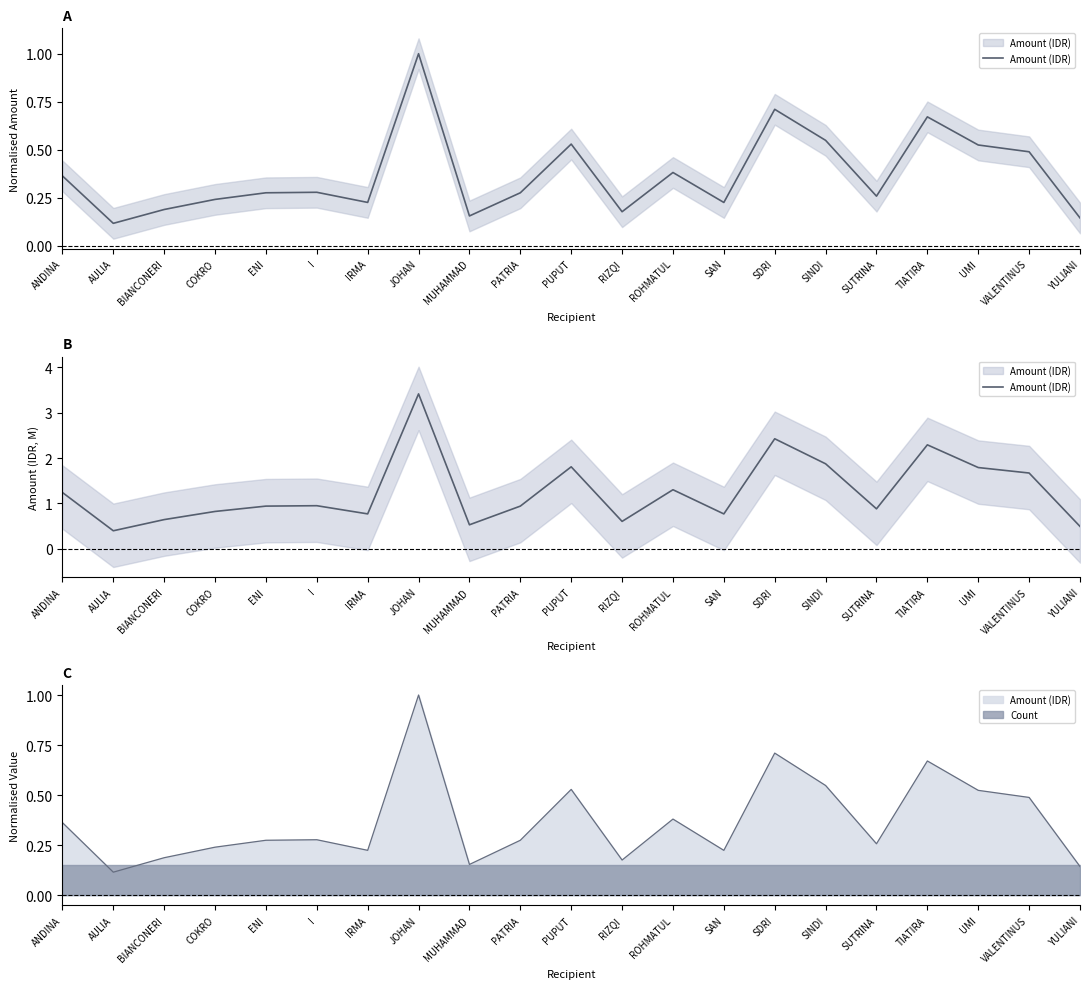

What position from the right is SUTRINA?

5